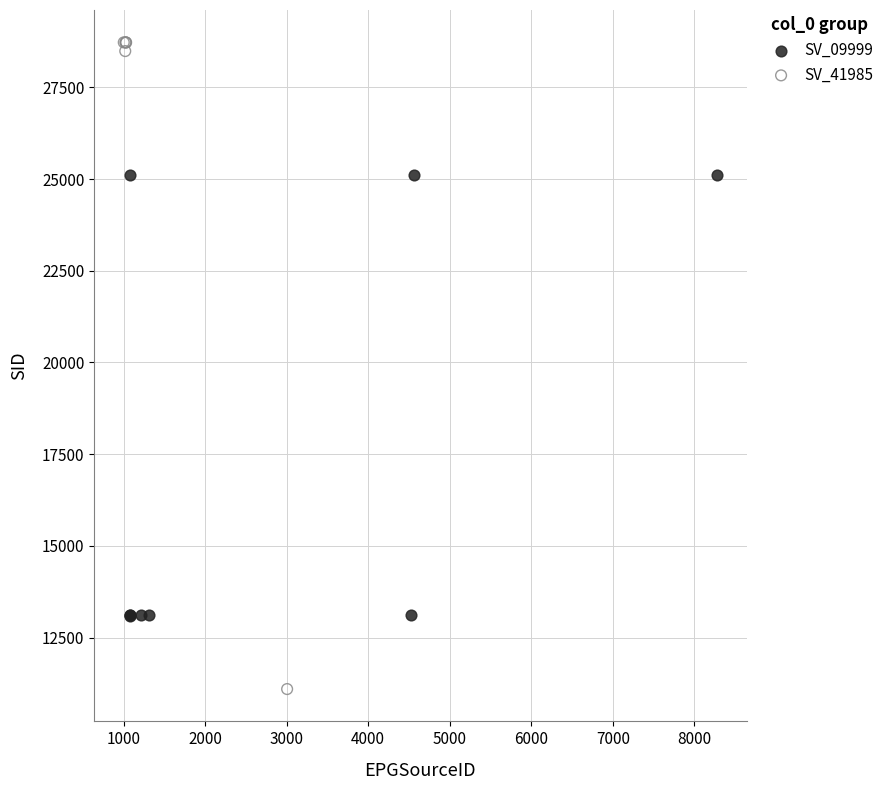

Which series reaches the minimum Y coordinate?

SV_41985